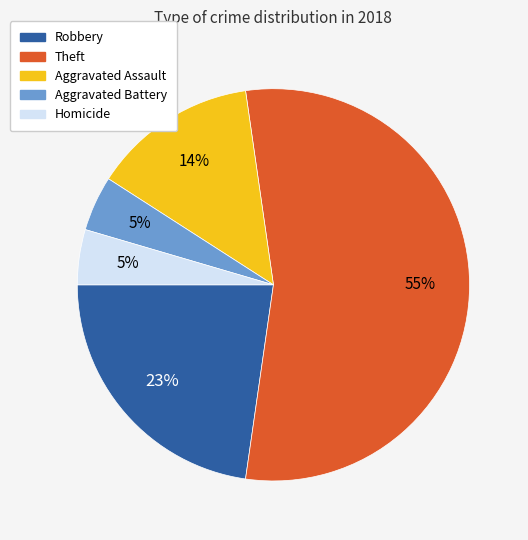

To the nearest percent, what percentage of the pie is Aggravated Battery?

5%